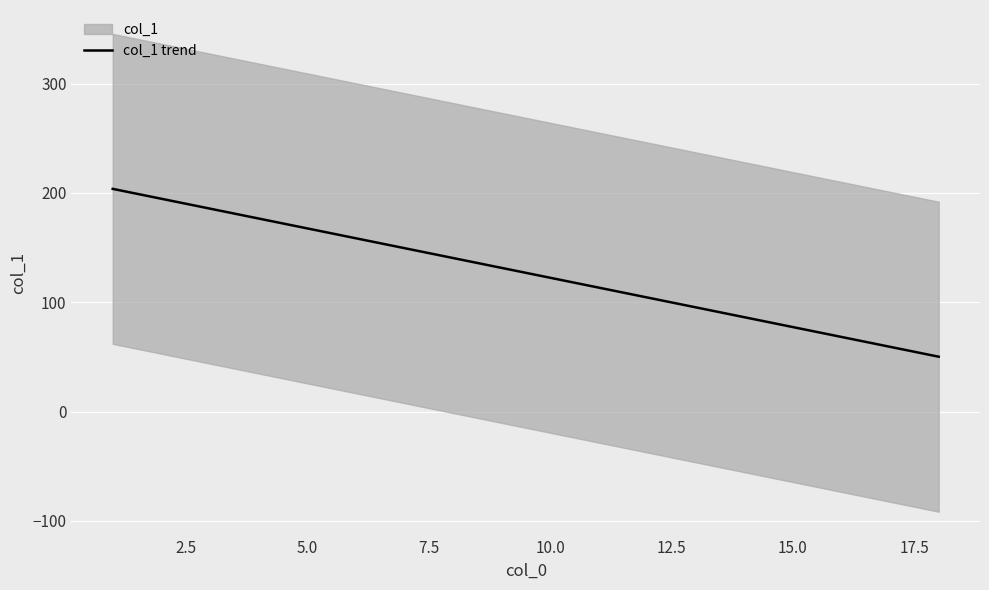

Reading left to right, what are all the values shown in this chart?

203.8	194.7	185.7	176.7	167.6	158.6	149.6	140.5	131.5	122.5	113.4	104.4	95.4	86.3	77.3	68.3	59.2	50.2